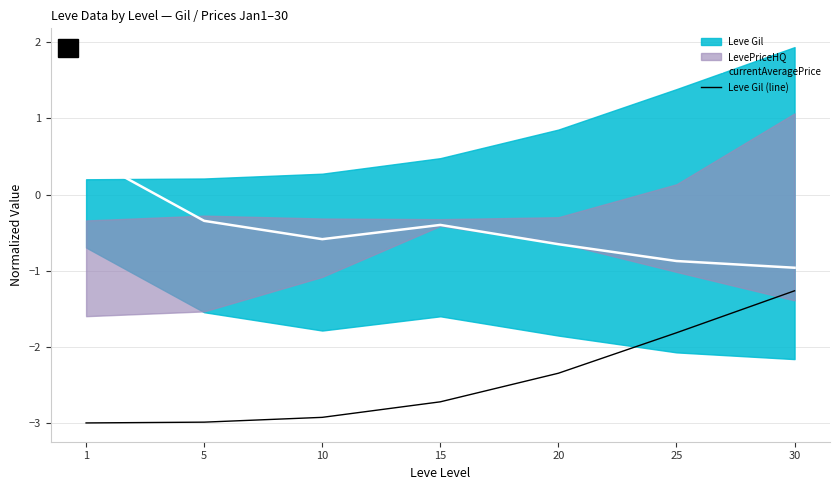

Reading right to left, list all the values displayed in this chart.

currentAveragePrice: 30=-1.0	25=-0.9	20=-0.7	15=-0.4	10=-0.6	5=-0.3	1=0.5
Leve Gil (line): 30=-1.3	25=-1.8	20=-2.3	15=-2.7	10=-2.9	5=-3.0	1=-3.0